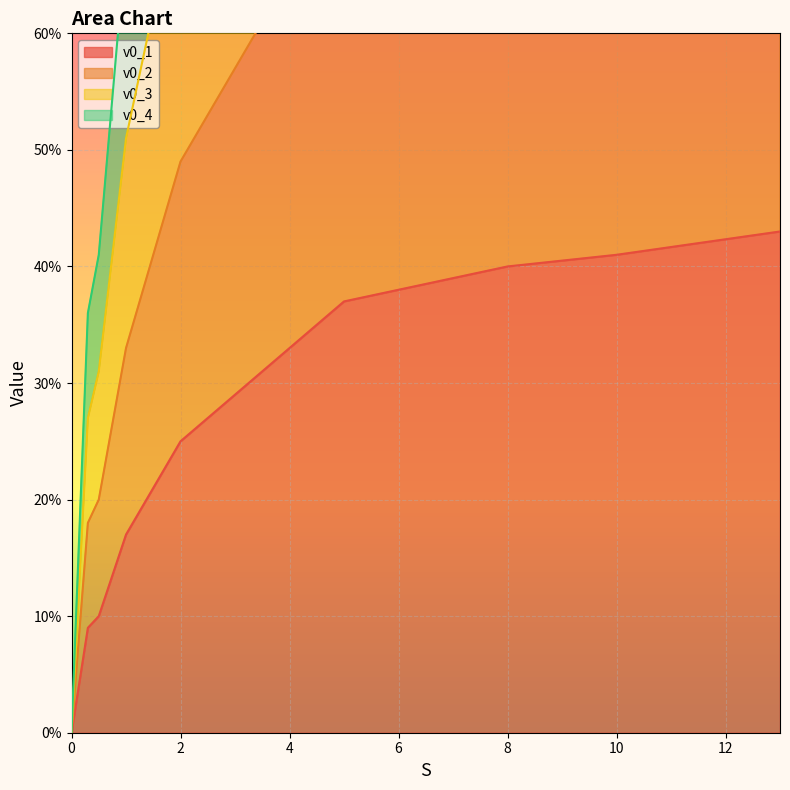

At how many categories does at least one series exceed 1?

4